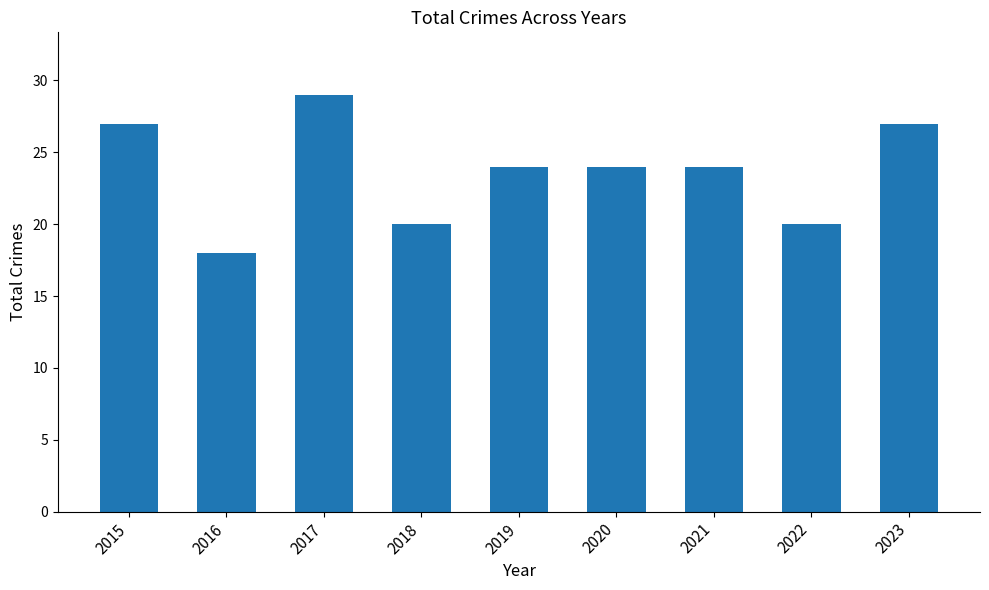

Where does the data first go above 24?

2015